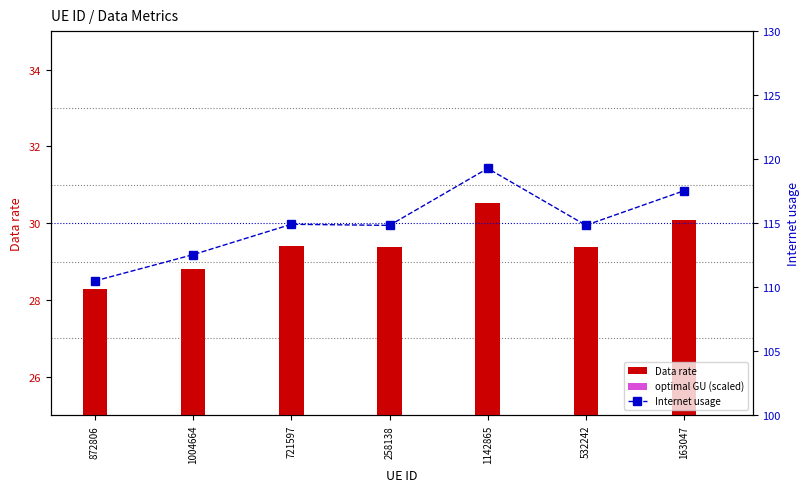

At which category is the sum across all series the highest?

1142865